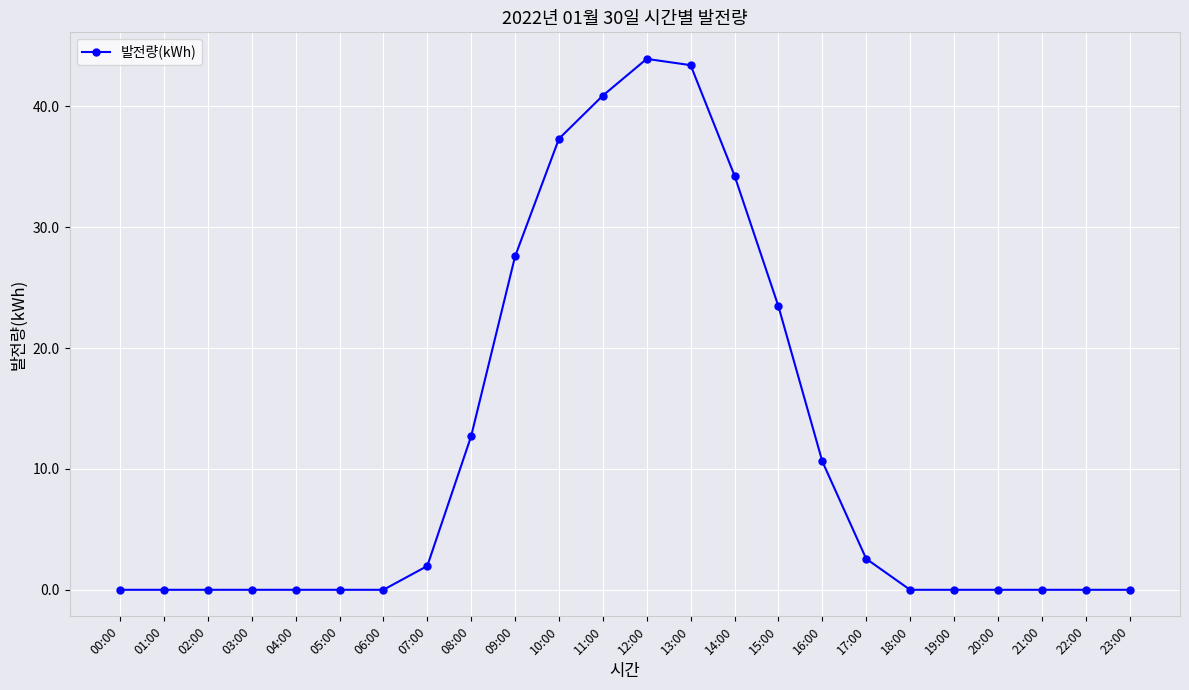

How many distinct data groups are displayed?

1